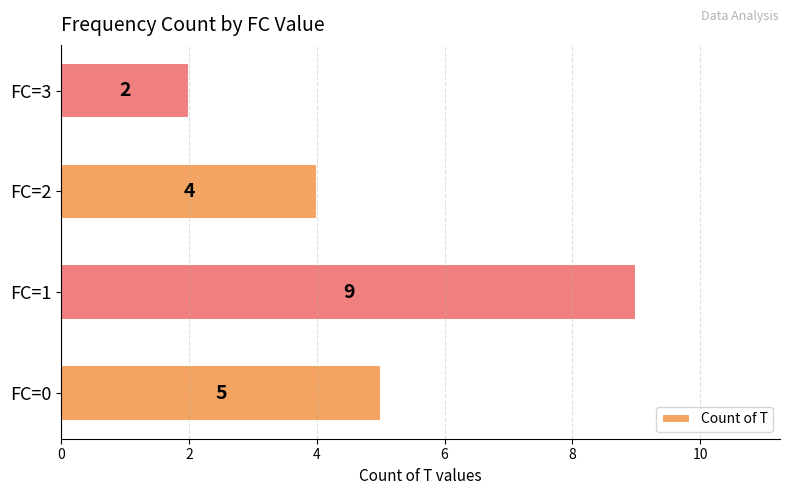

What is the difference between the maximum and second lowest values?

5